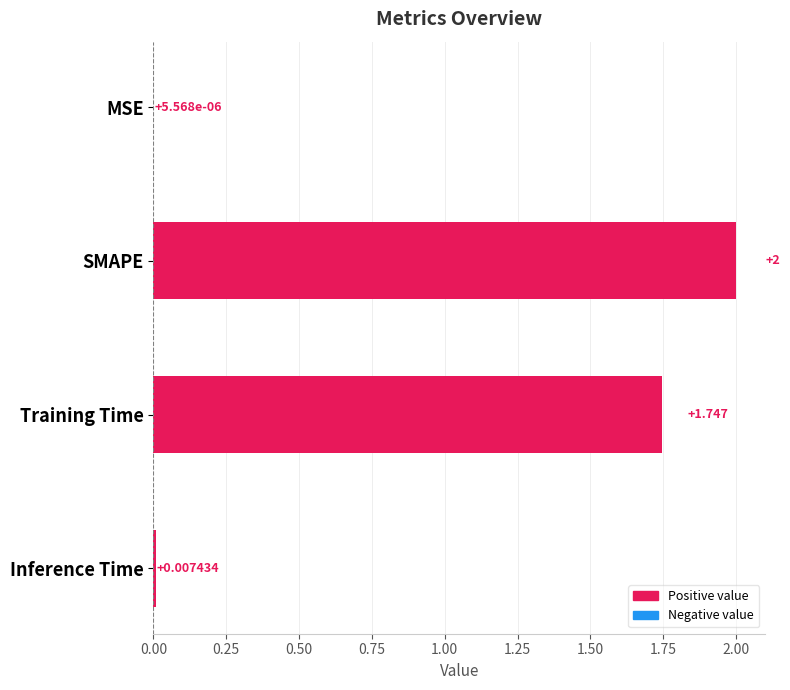

At which category does the chart reach its peak across all series?

SMAPE